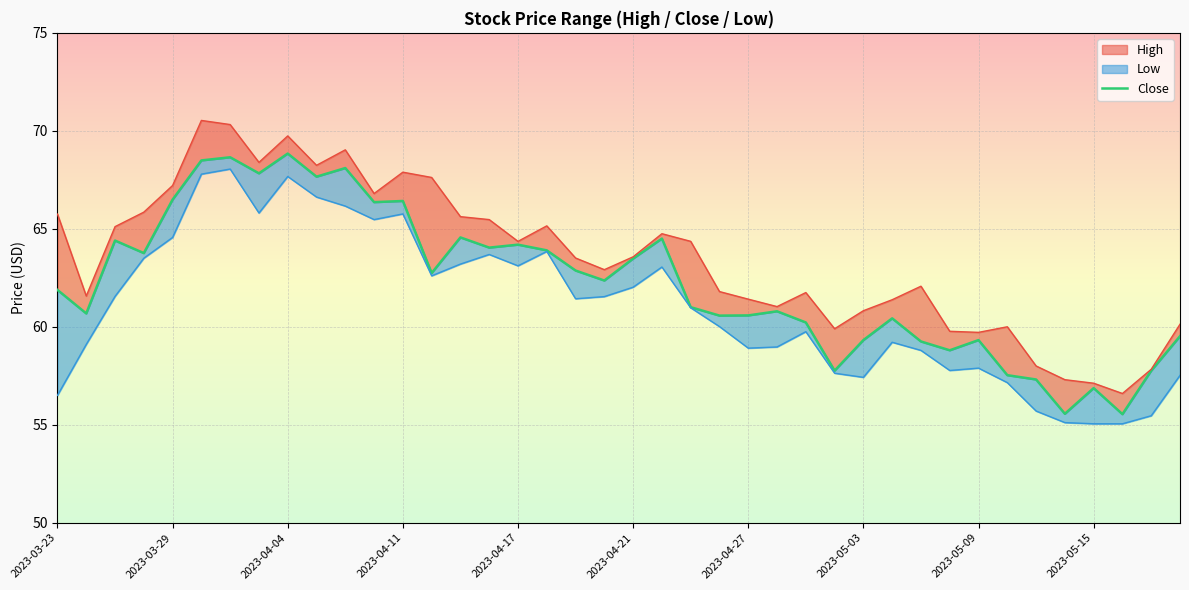

Reading left to right, what are all the values shown in this chart?

61.9	60.7	64.4	63.8	66.5	68.5	68.7	67.8	68.8	67.7	68.1	66.4	66.4	62.7	64.6	64.0	64.2	63.9	62.9	62.4	63.5	64.5	61.0	60.6	60.6	60.8	60.2	57.8	59.3	60.4	59.2	58.8	59.3	57.5	57.3	55.6	56.9	55.5	57.8	59.5